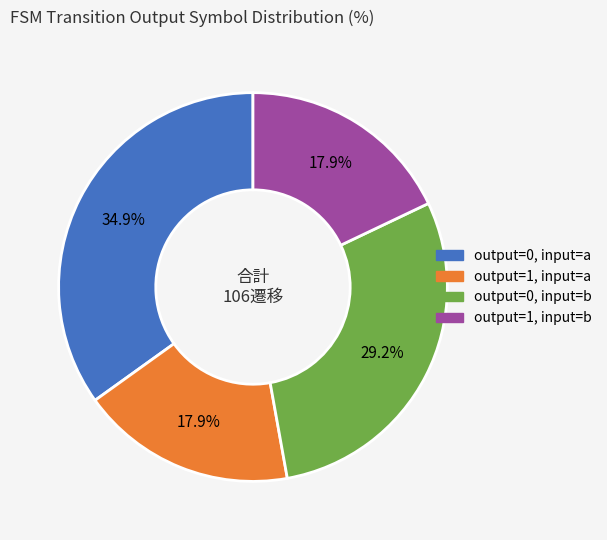

Does any single category account for the majority?

No